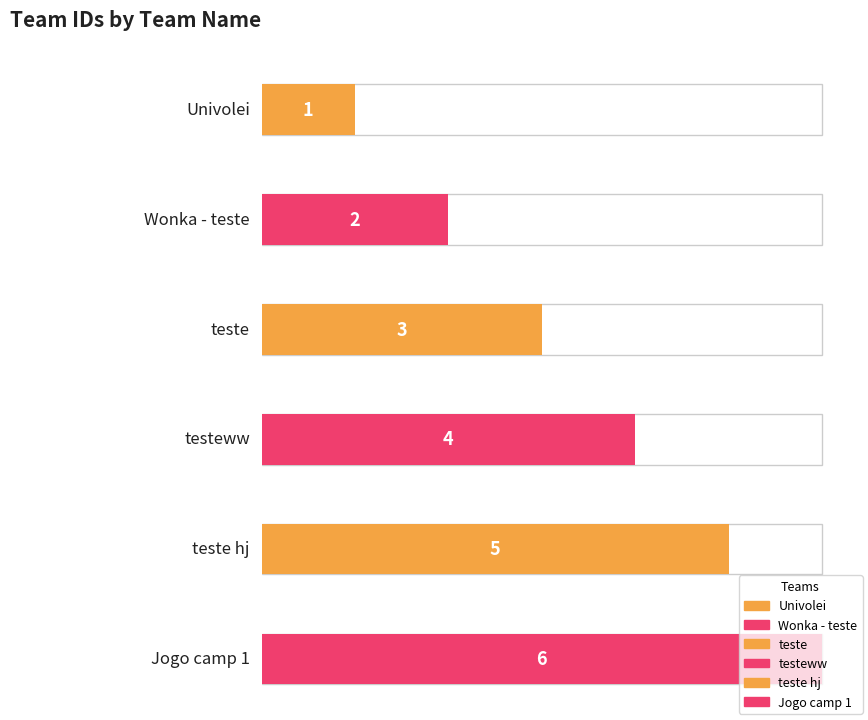

What is the sum of the values at Univolei and Jogo camp 1?

7